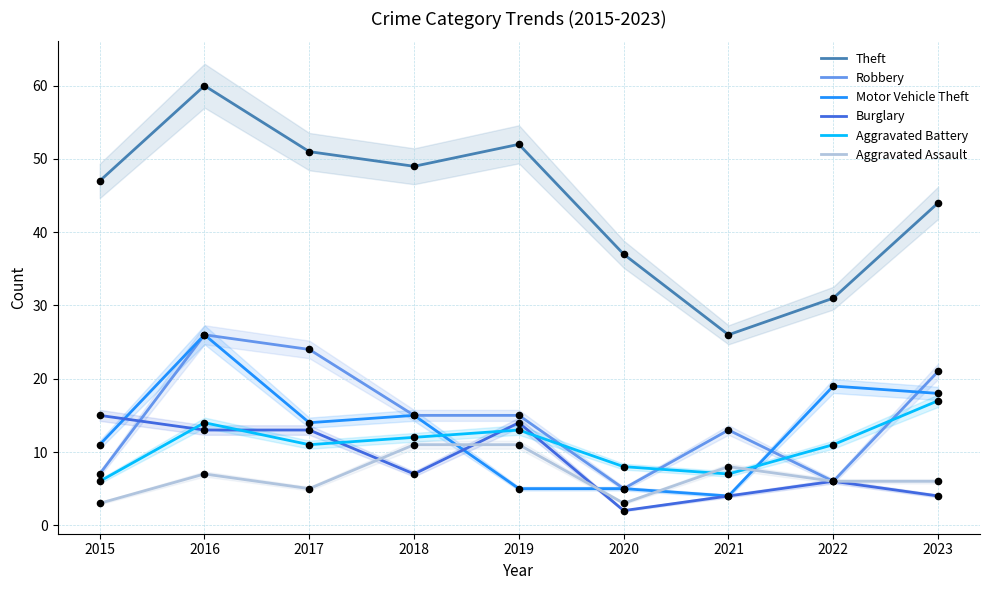

Which series reaches the minimum Y coordinate?

Burglary